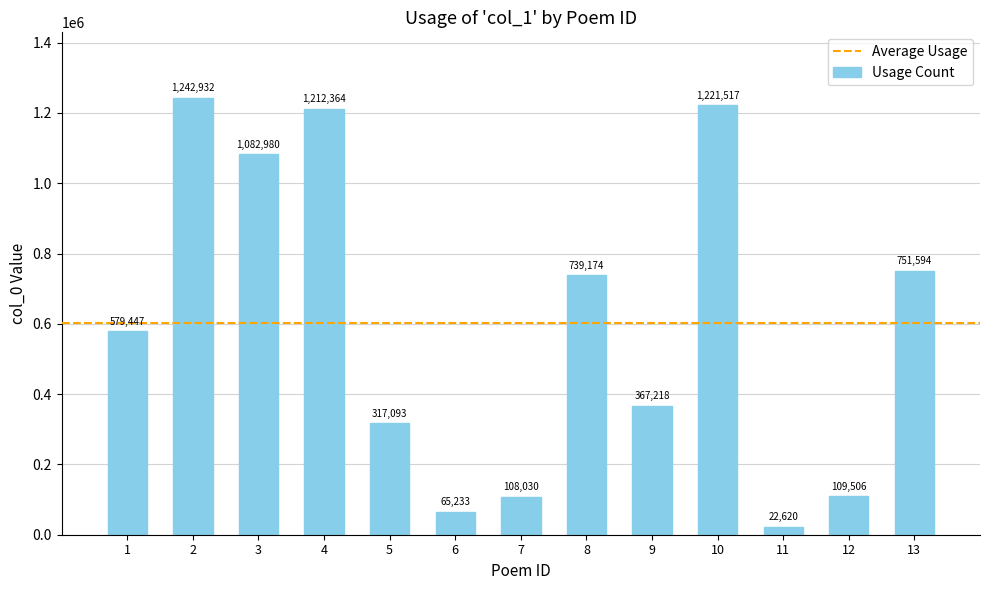

What is the ratio of the value at 2 to the value at 7?

11.5